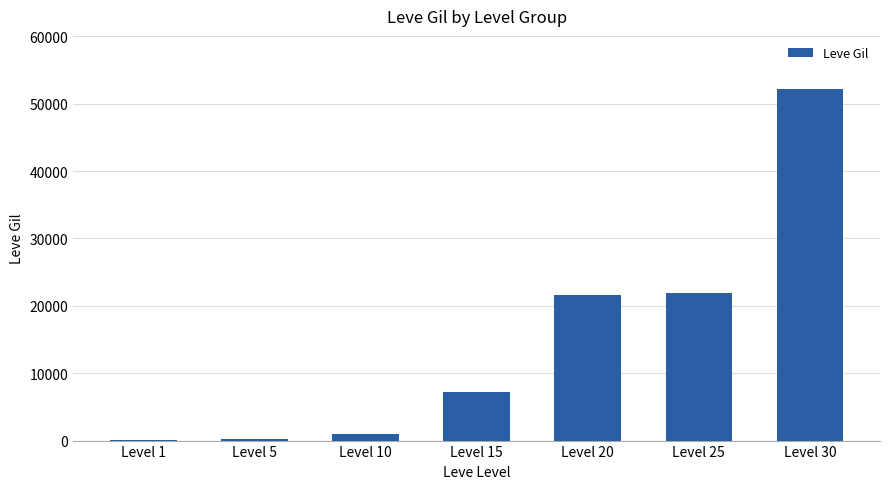

The value at Level 25 is 12795. True or false?

False